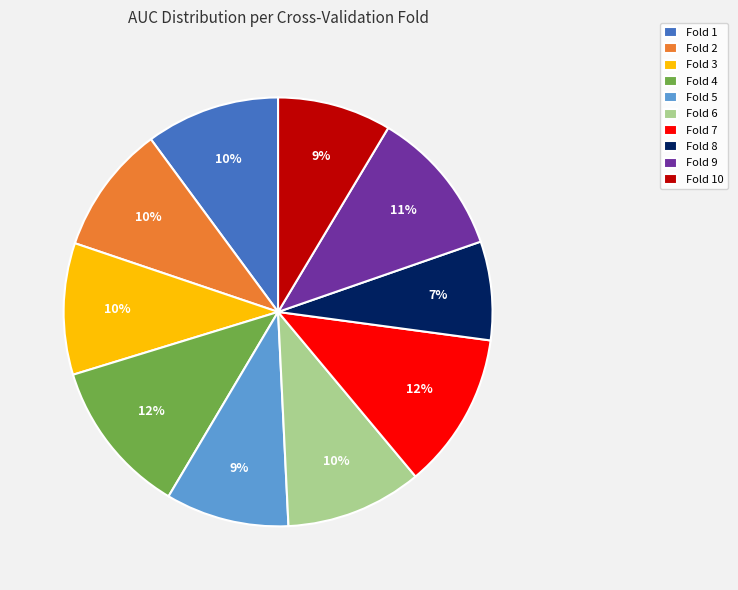

Is there a majority slice in this chart?

No